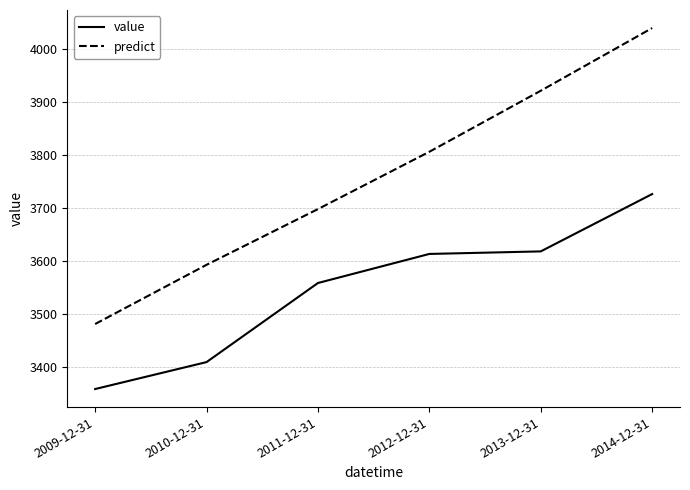

Is it true that value equals 3558.8 at 2011-12-31?

True